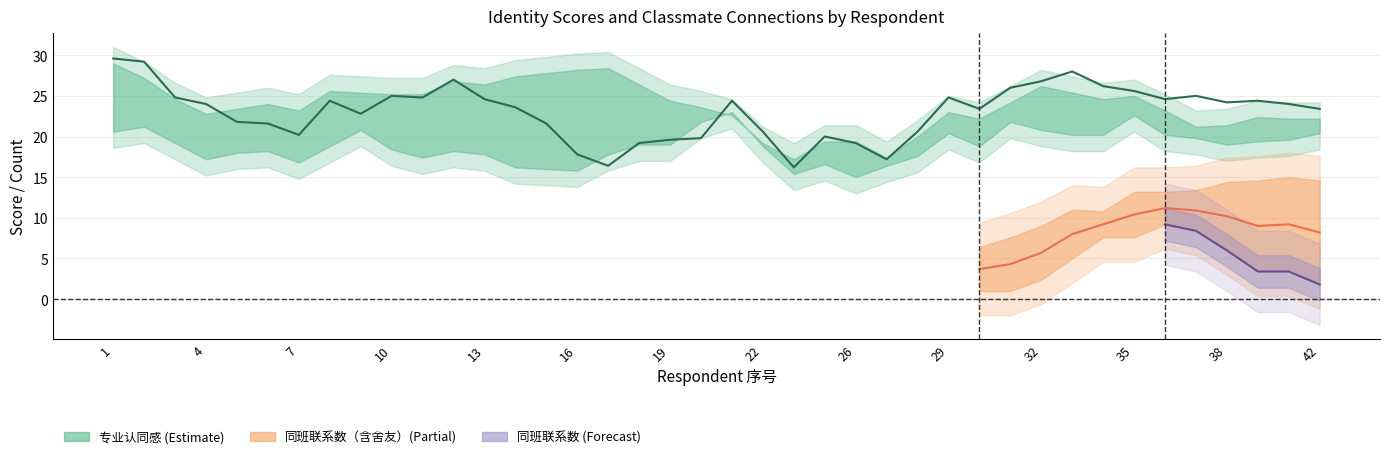

Which series has the widest spread of values?

专业认同感